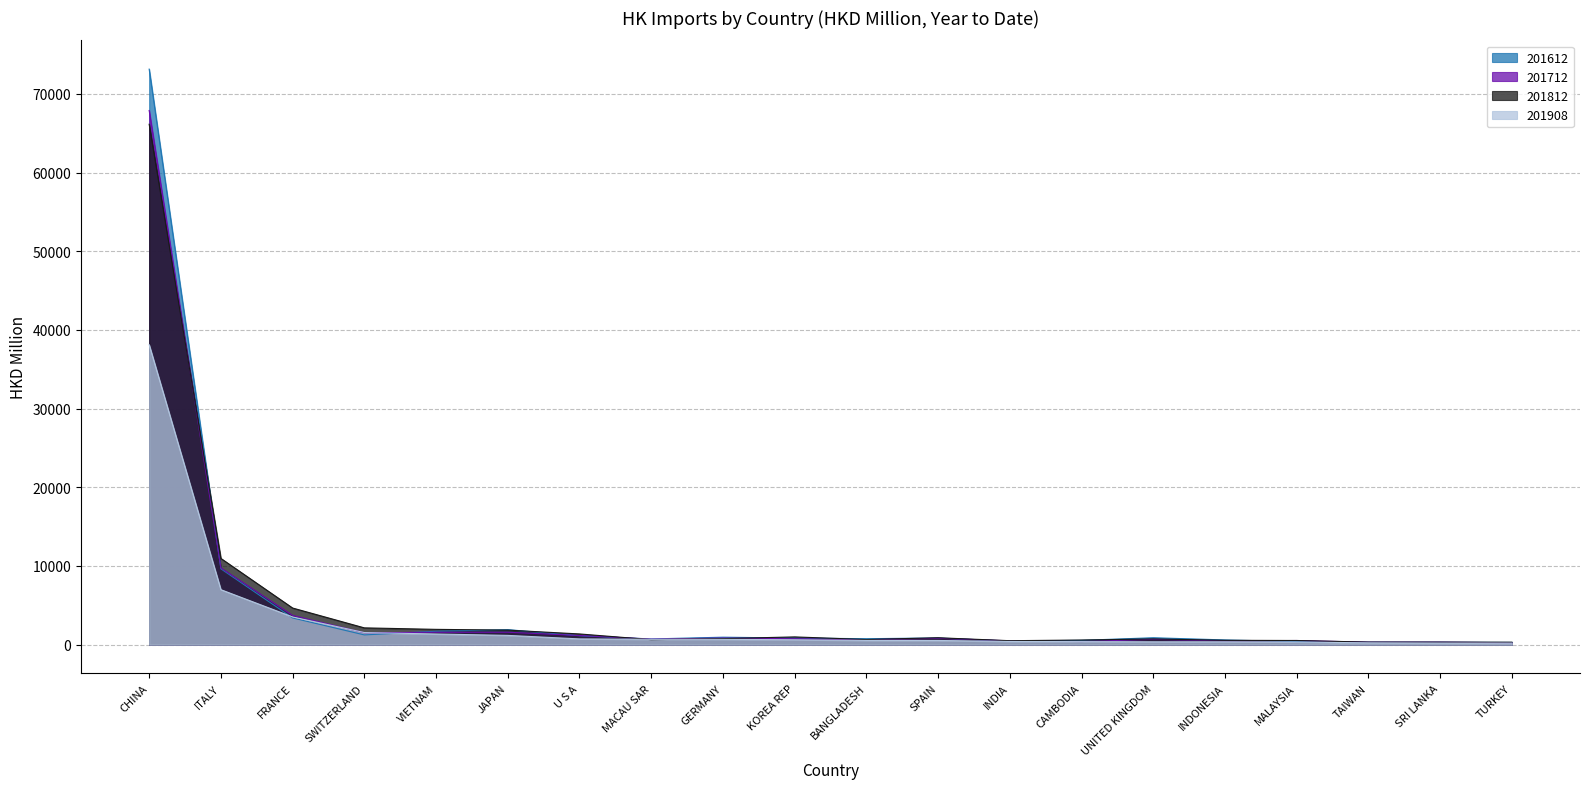

At how many categories does at least one series exceed 72808?

1